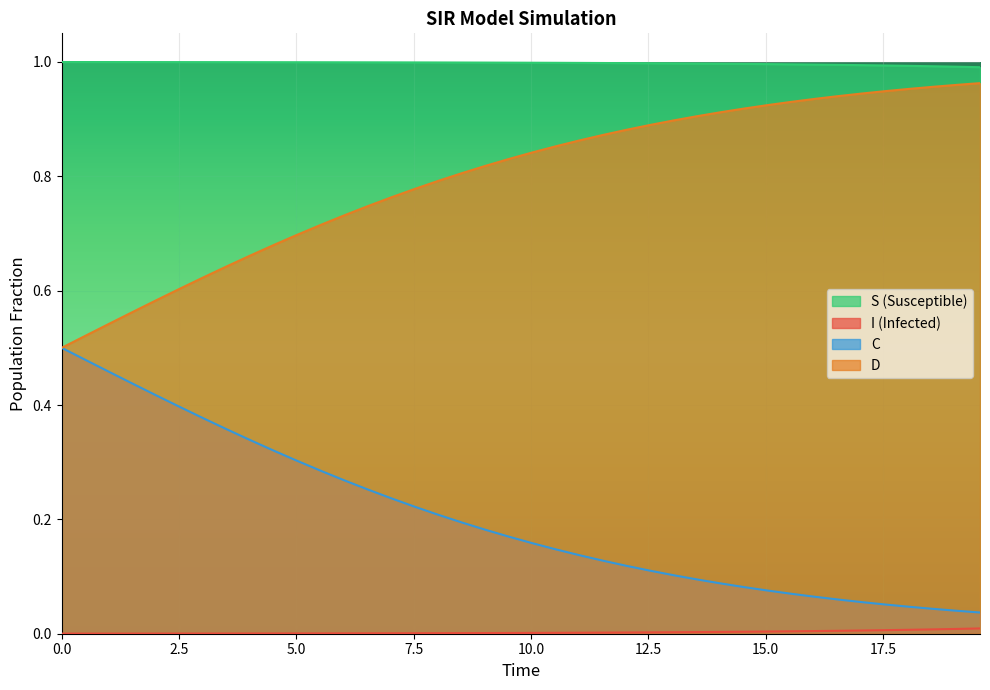

Which series has the largest total across all categories?

S (Susceptible)